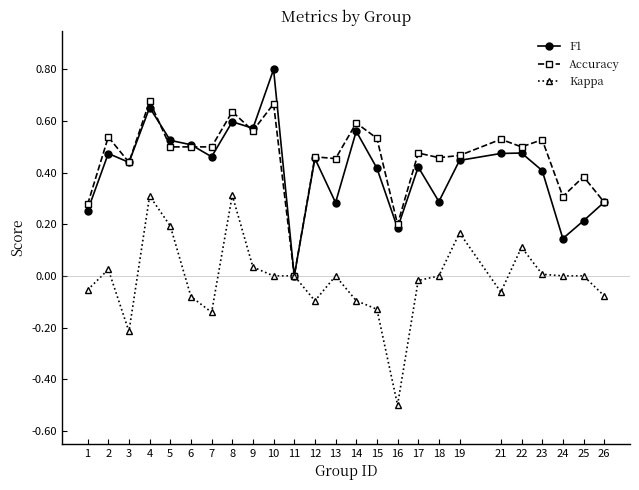

Does the chart display data point markers on the line(s)?

Yes